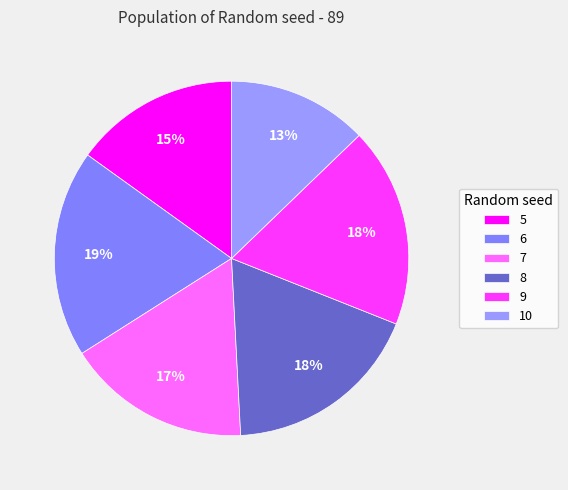

How many segments does this pie chart have?

6